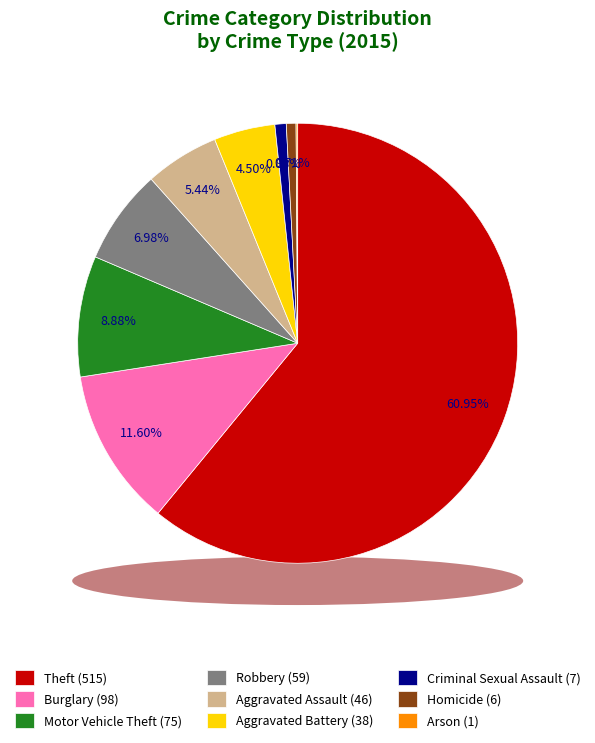

The Burglary slice represents 12% of the pie. True or false?

True